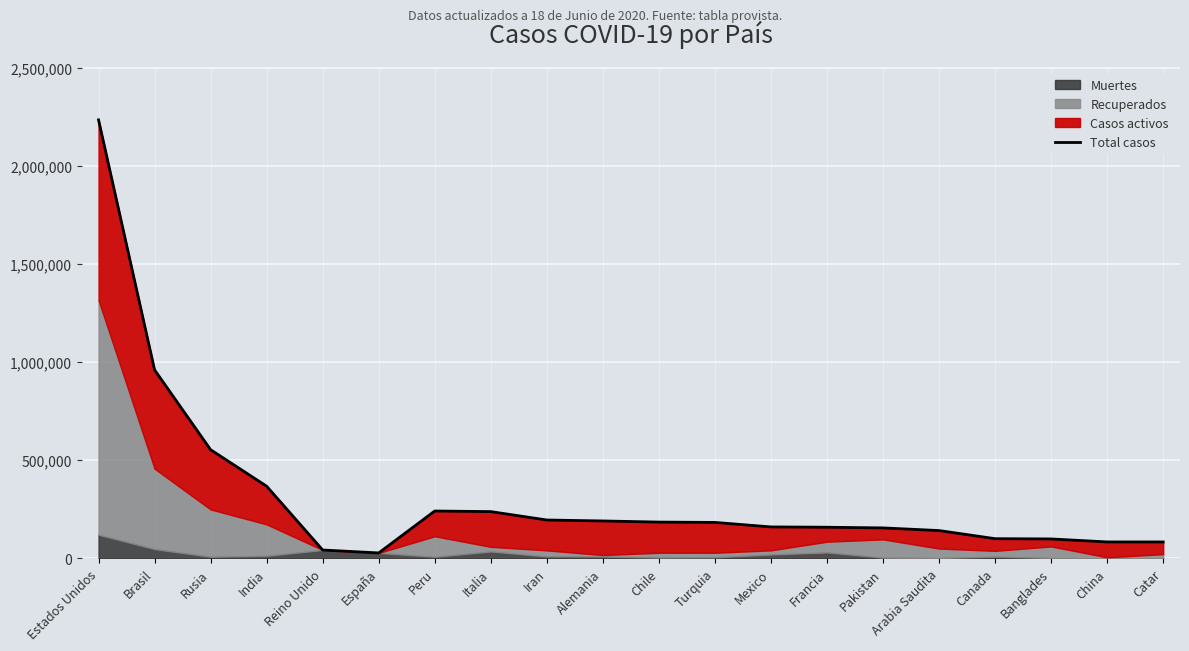

What is the value of the 13th point from the left?

159793